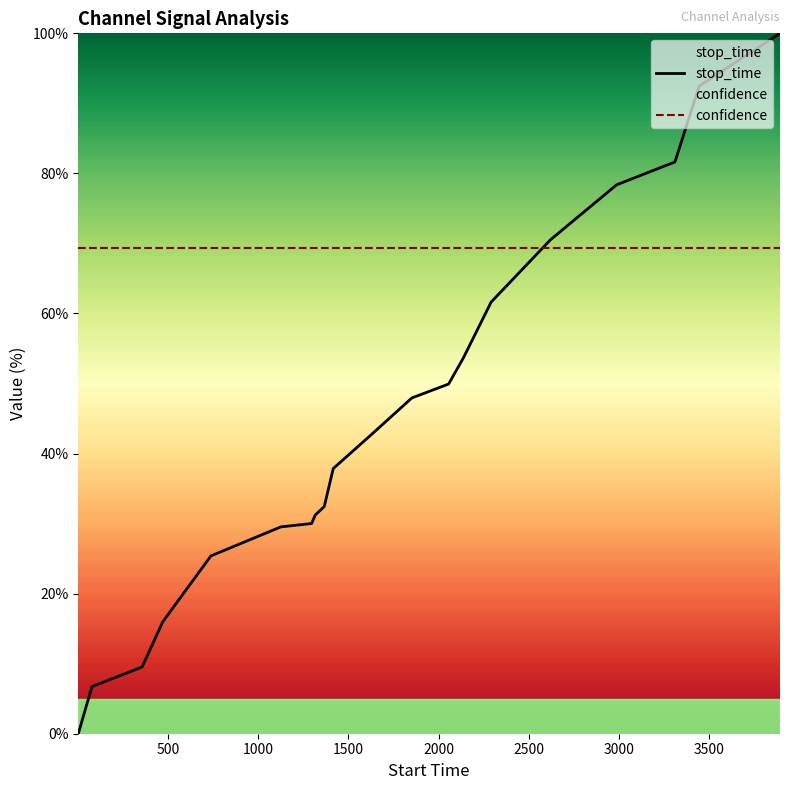

Reading left to right, what are all the values shown in this chart?

stop_time: 0.0	6.7	9.5	16.0	25.4	29.5	30.0	31.2	32.4	37.9	43.0	47.9	49.9	53.7	61.6	70.5	78.4	81.6	92.5	100.0
confidence: 69.4	69.4	69.4	69.4	69.4	69.4	69.4	69.4	69.4	69.4	69.4	69.4	69.4	69.4	69.4	69.4	69.4	69.4	69.4	69.4